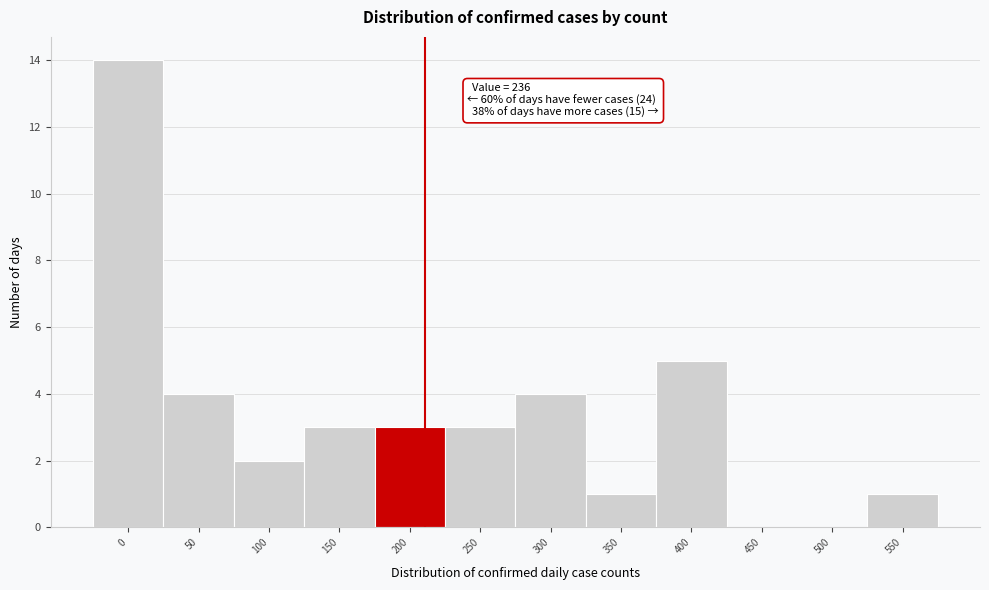

Reading left to right, extract all data points from this chart.

0=14	50=4	100=2	150=3	200=3	250=3	300=4	350=1	400=5	450=0	500=0	550=1